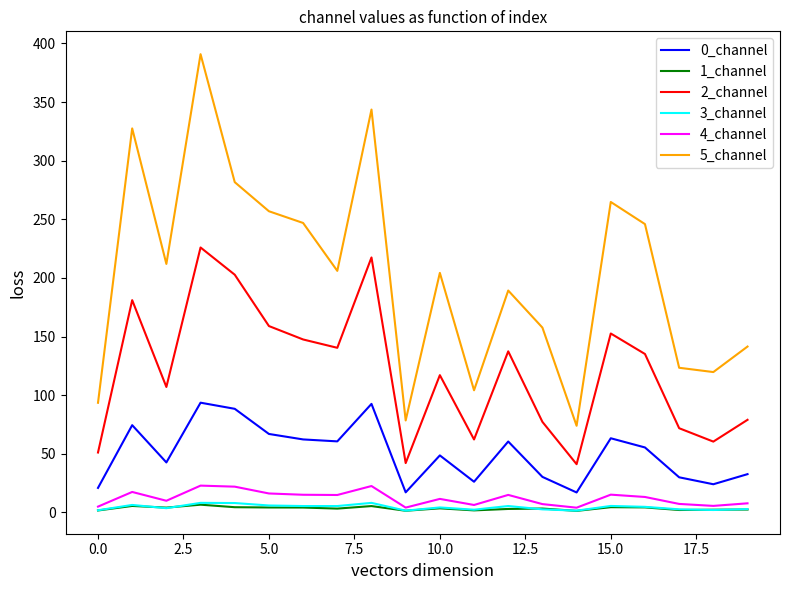

Which series has the largest total across all categories?

5_channel